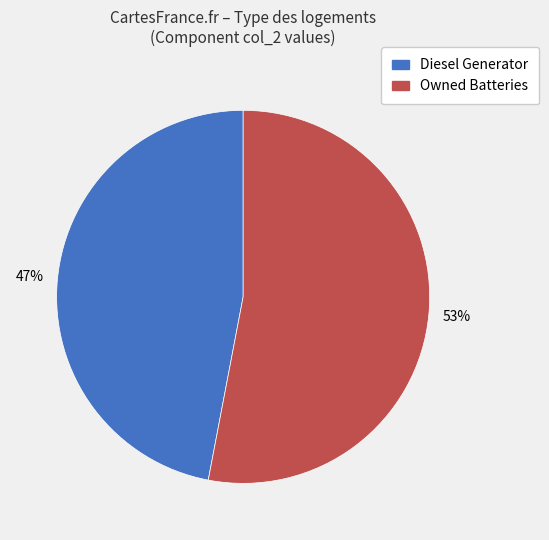

Is there a majority slice in this chart?

Yes